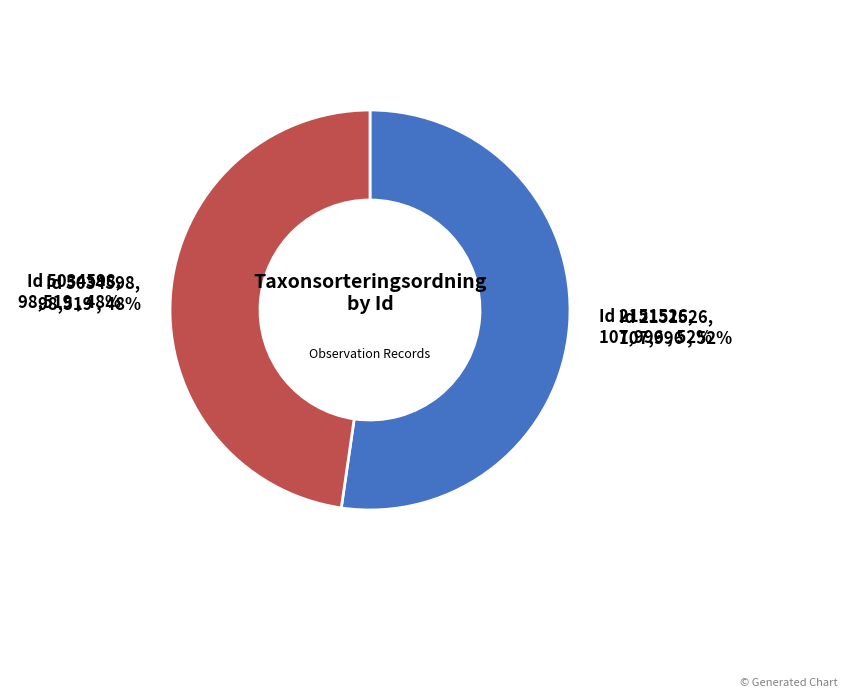

Rank the categories by value from lowest to highest.

5034598, 2151526